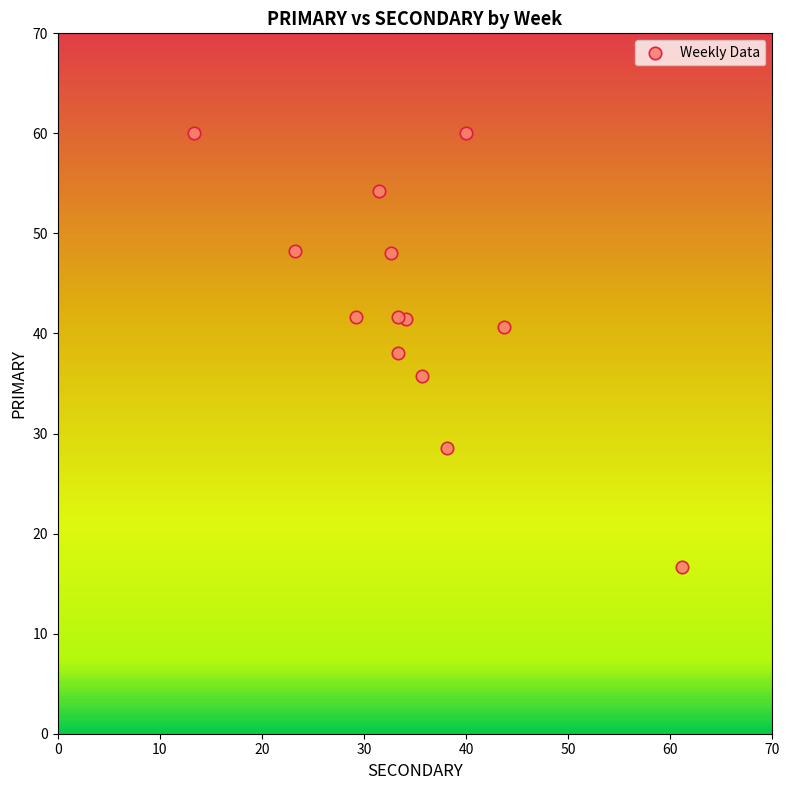

What is the range of X values (max minus min)?

47.8